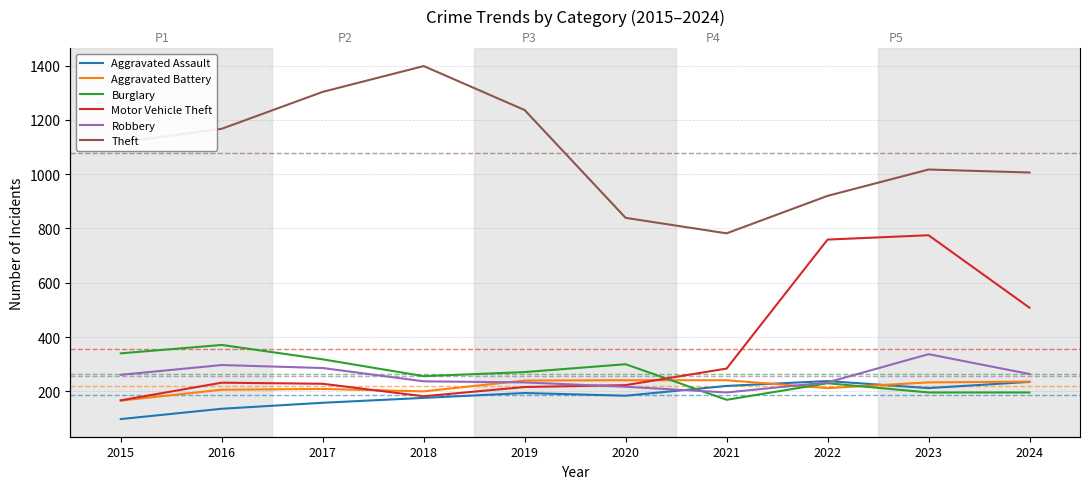

Reading right to left, transcribe all the data shown in this chart.

Aggravated Assault: 2024=235	2023=212	2022=238	2021=220	2020=184	2019=194	2018=176	2017=158	2016=136	2015=98
Aggravated Battery: 2024=236	2023=233	2022=212	2021=241	2020=241	2019=240	2018=200	2017=209	2016=206	2015=166
Burglary: 2024=196	2023=196	2022=230	2021=169	2020=300	2019=271	2018=256	2017=318	2016=371	2015=340
Motor Vehicle Theft: 2024=508	2023=775	2022=759	2021=284	2020=223	2019=216	2018=182	2017=228	2016=232	2015=167
Robbery: 2024=264	2023=337	2022=233	2021=196	2020=217	2019=233	2018=237	2017=286	2016=297	2015=261
Theft: 2024=1006	2023=1017	2022=920	2021=782	2020=839	2019=1236	2018=1398	2017=1303	2016=1167	2015=1117